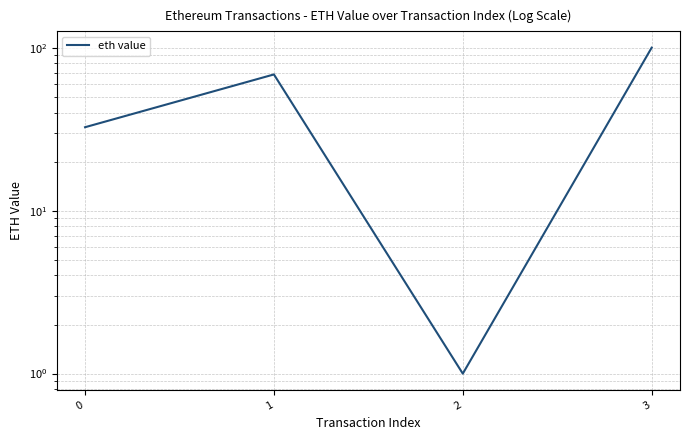

Reading left to right, transcribe all the data shown in this chart.

32.5	68.5	1.0	100.0